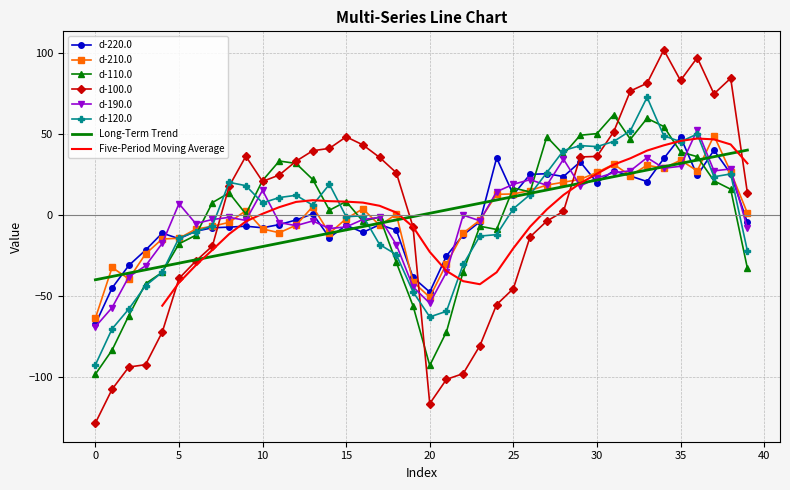

What is the value of the d-100.0 point at the 14th from the left?

39.6